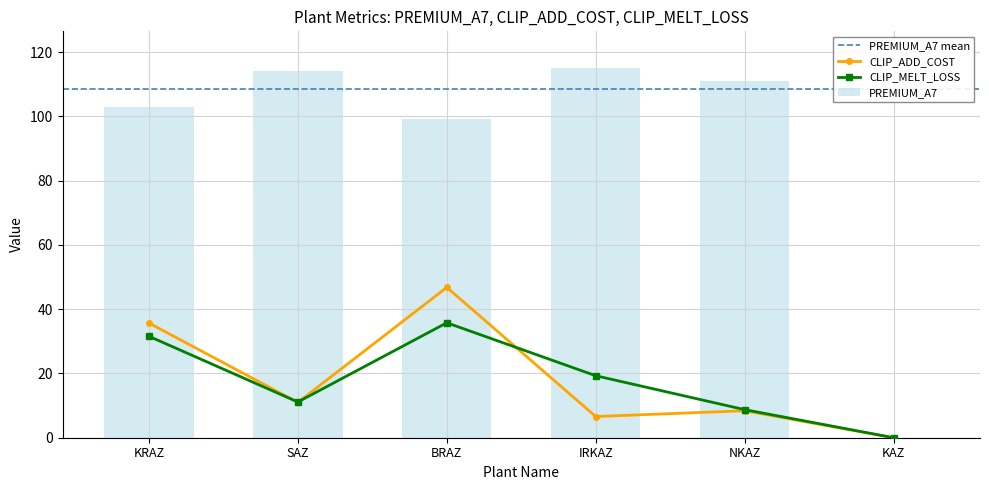

Which series has the largest range (max minus min)?

PREMIUM_A7